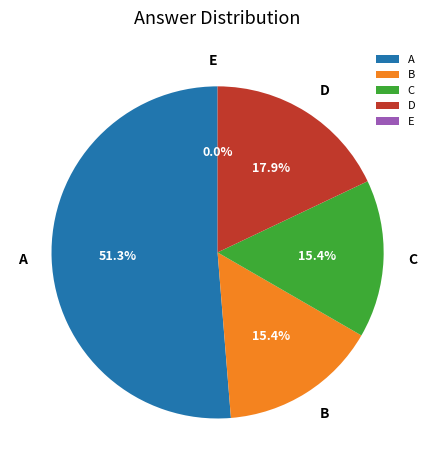

The C slice represents 25% of the pie. True or false?

False